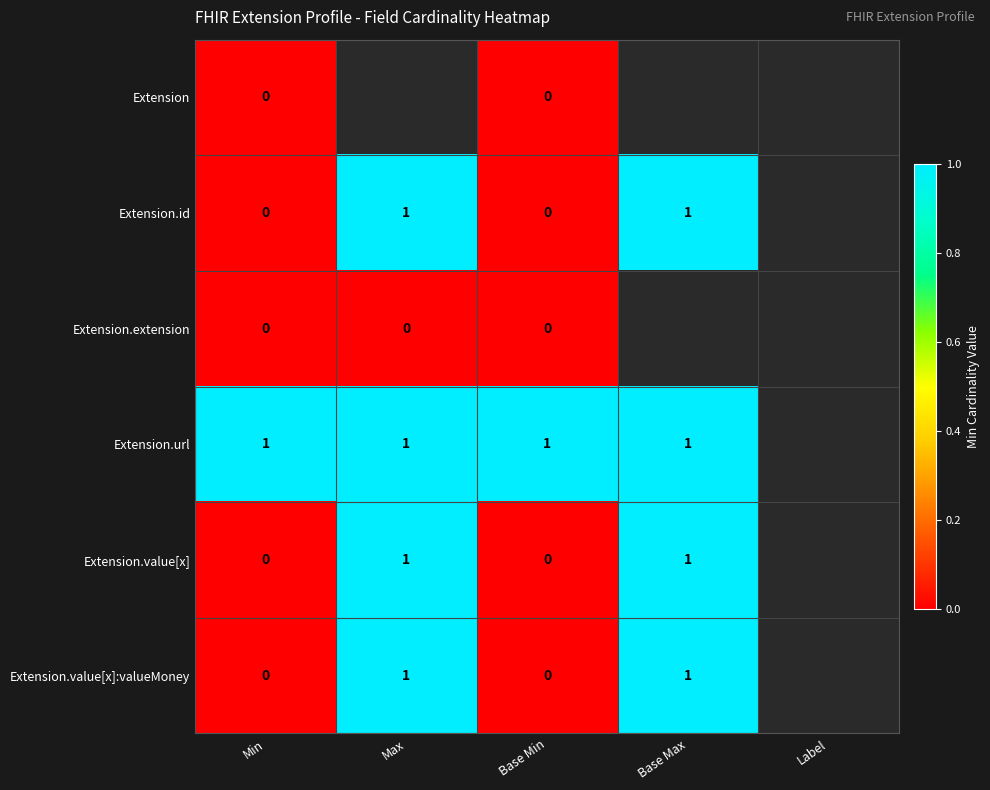

How many series are shown in this chart?

6